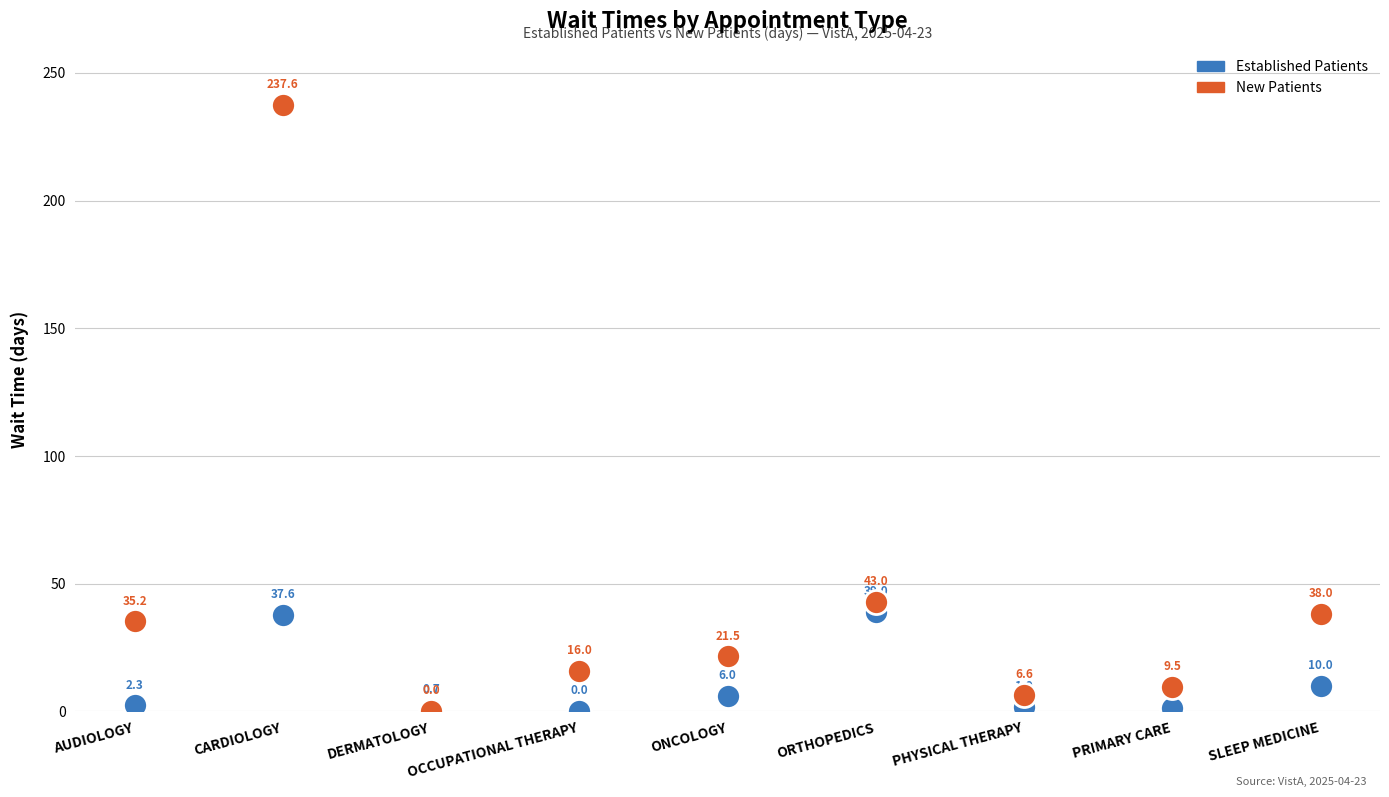

Across all series, what Y value is closest to 118?

43.0